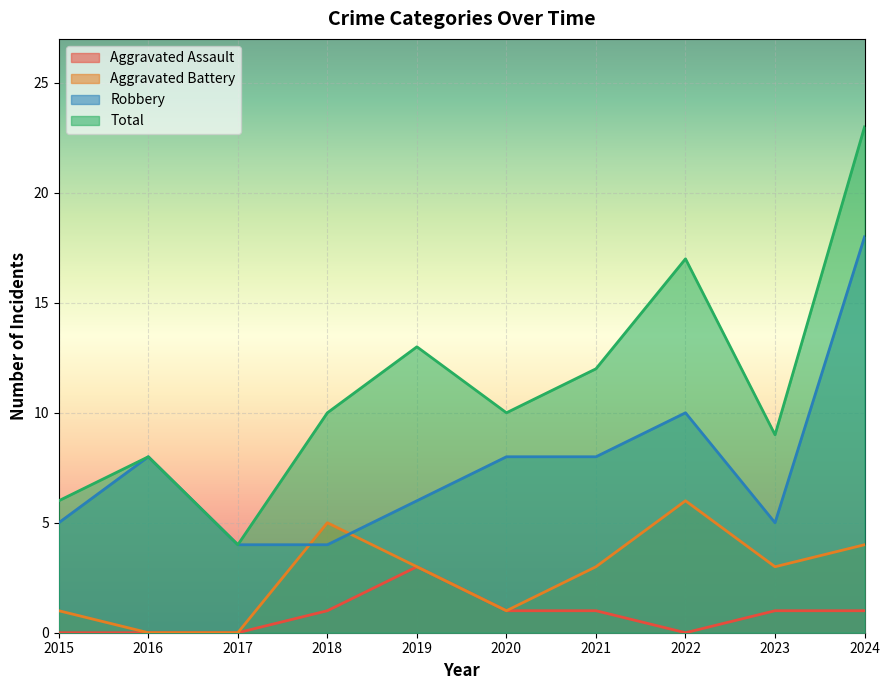

Between 2015 and 2024, which is larger?

2024